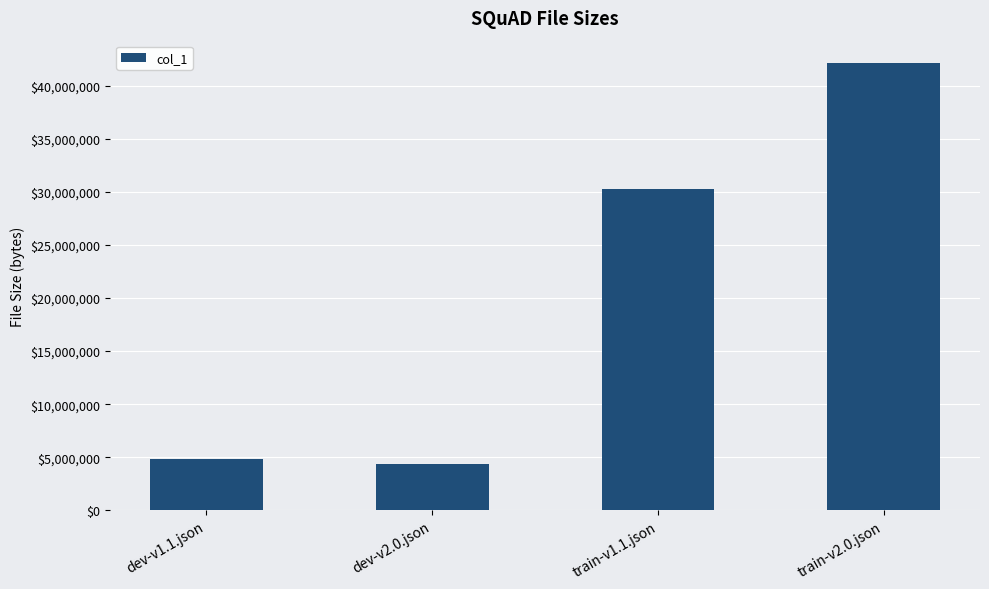

Reading left to right, transcribe all the data shown in this chart.

4854279	4370528	30288272	42123633